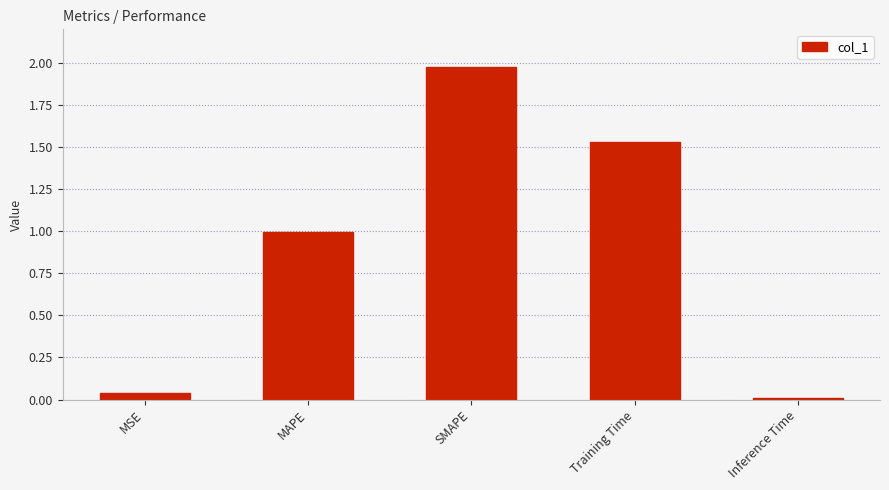

Rank the categories by value from highest to lowest.

SMAPE, Training Time, MAPE, MSE, Inference Time